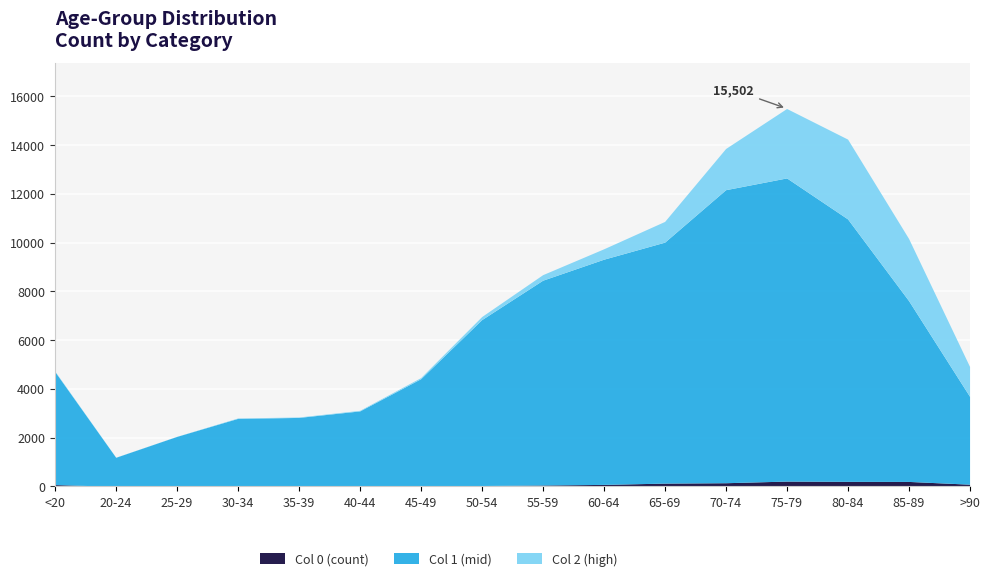

How many values in the Col 1 (mid) series exceed 6842?

7